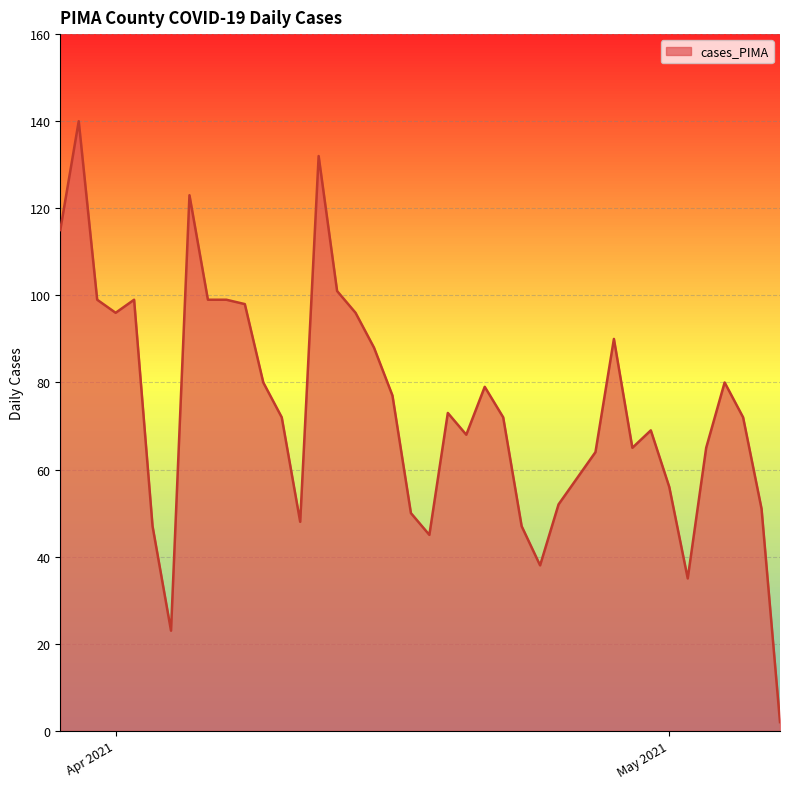

What is the difference between the maximum and minimum values?

138